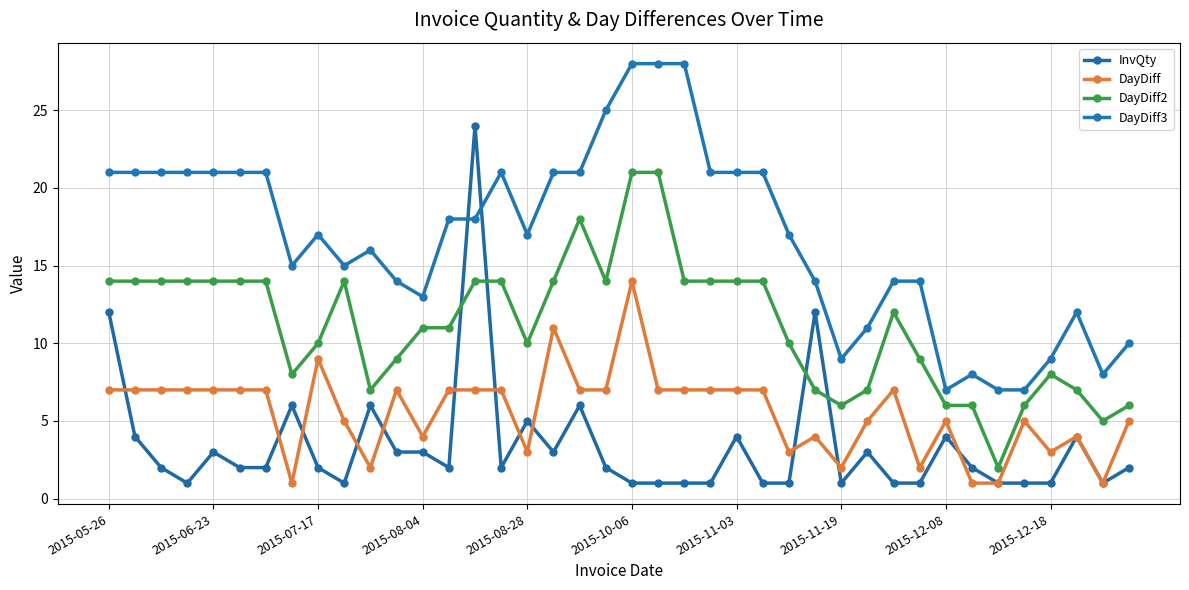

Count the number of data series in this chart.

4